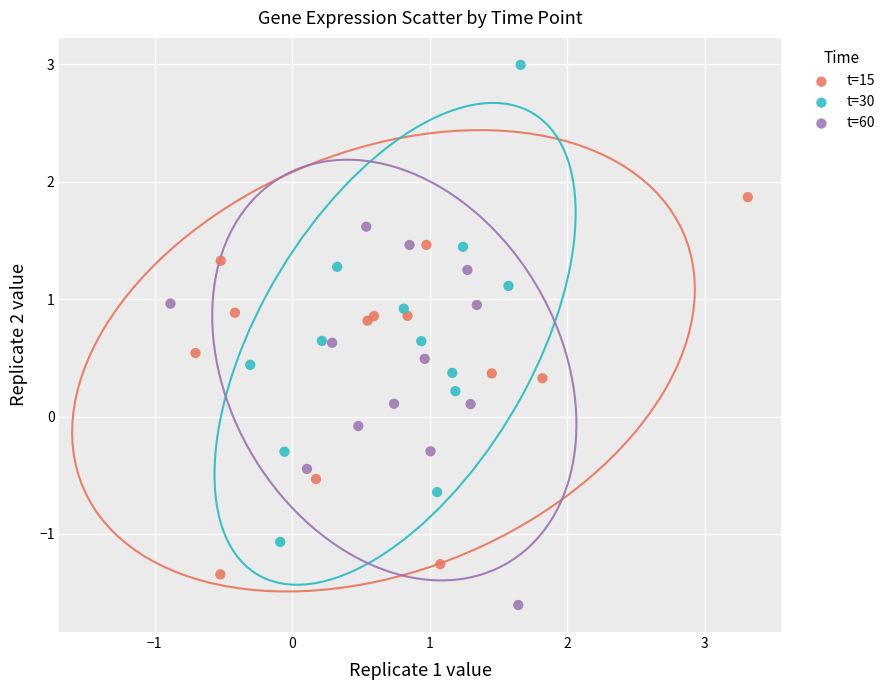

Which series contains the lowest Y value?

t=60